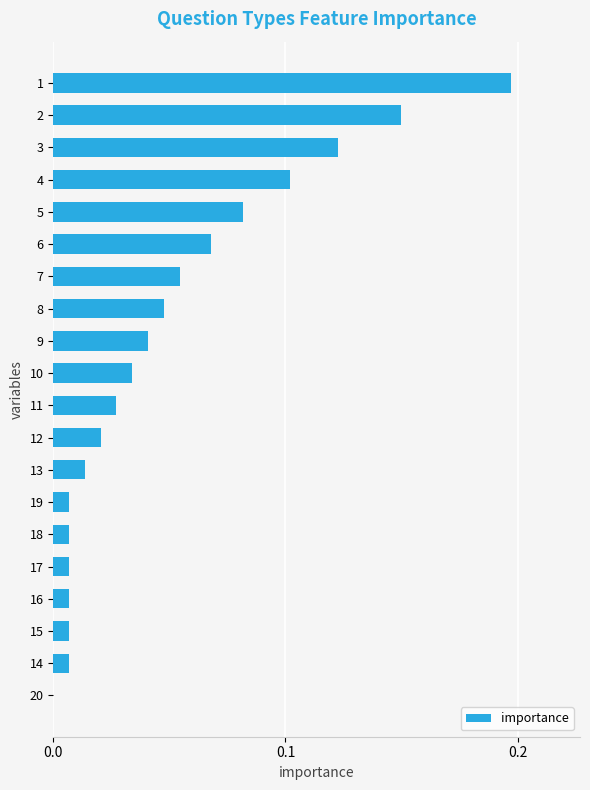

The value at 14 is 0.0. True or false?

True